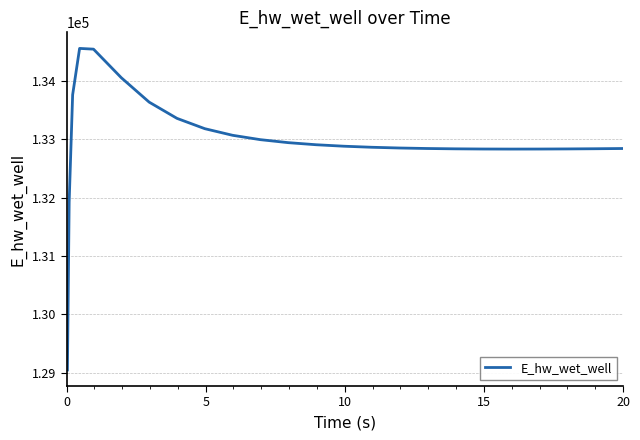

What is the minimum value shown in the chart?

129046.1